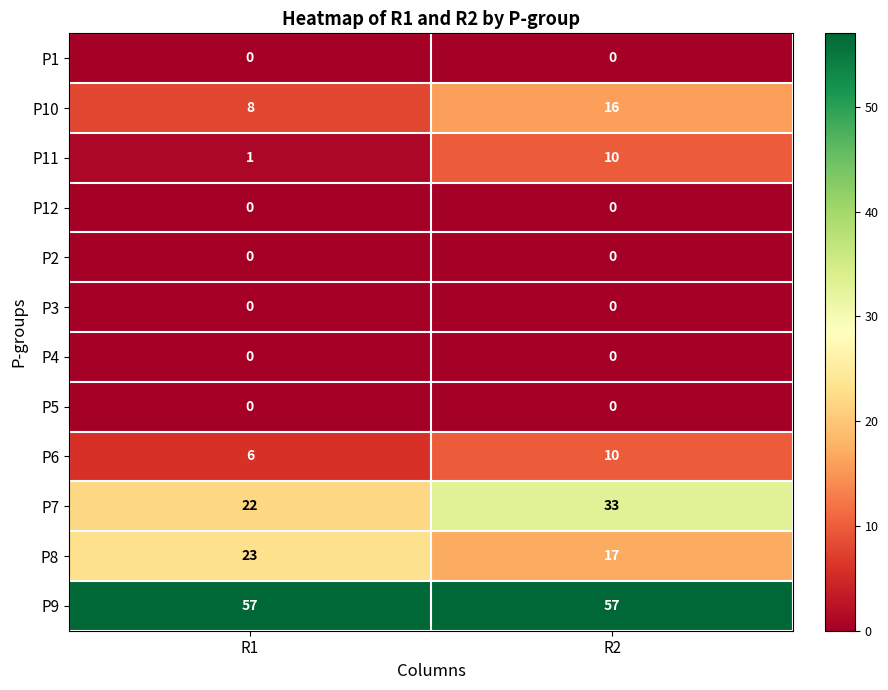

What is the total value across all series at R2?

143